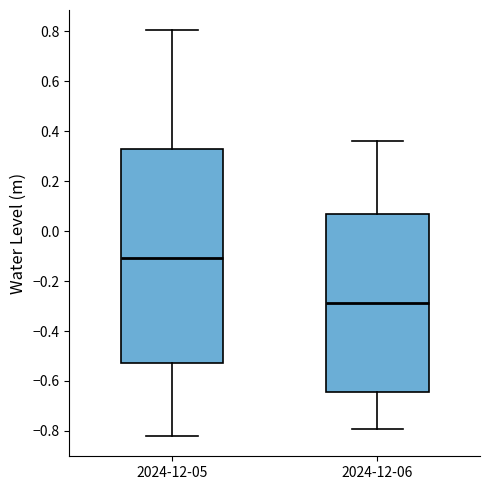

Reading left to right, transcribe this box plot: for each box, give where its median line is, the range the box spans, and where its two whiskers end, as read against the y-axis. The values are not printed on the chart, so give them approximately, as read against the axis.

2024-12-05: median -0.10, box -0.52 to 0.34, whiskers -0.82 to 0.80
2024-12-06: median -0.28, box -0.64 to 0.06, whiskers -0.80 to 0.36